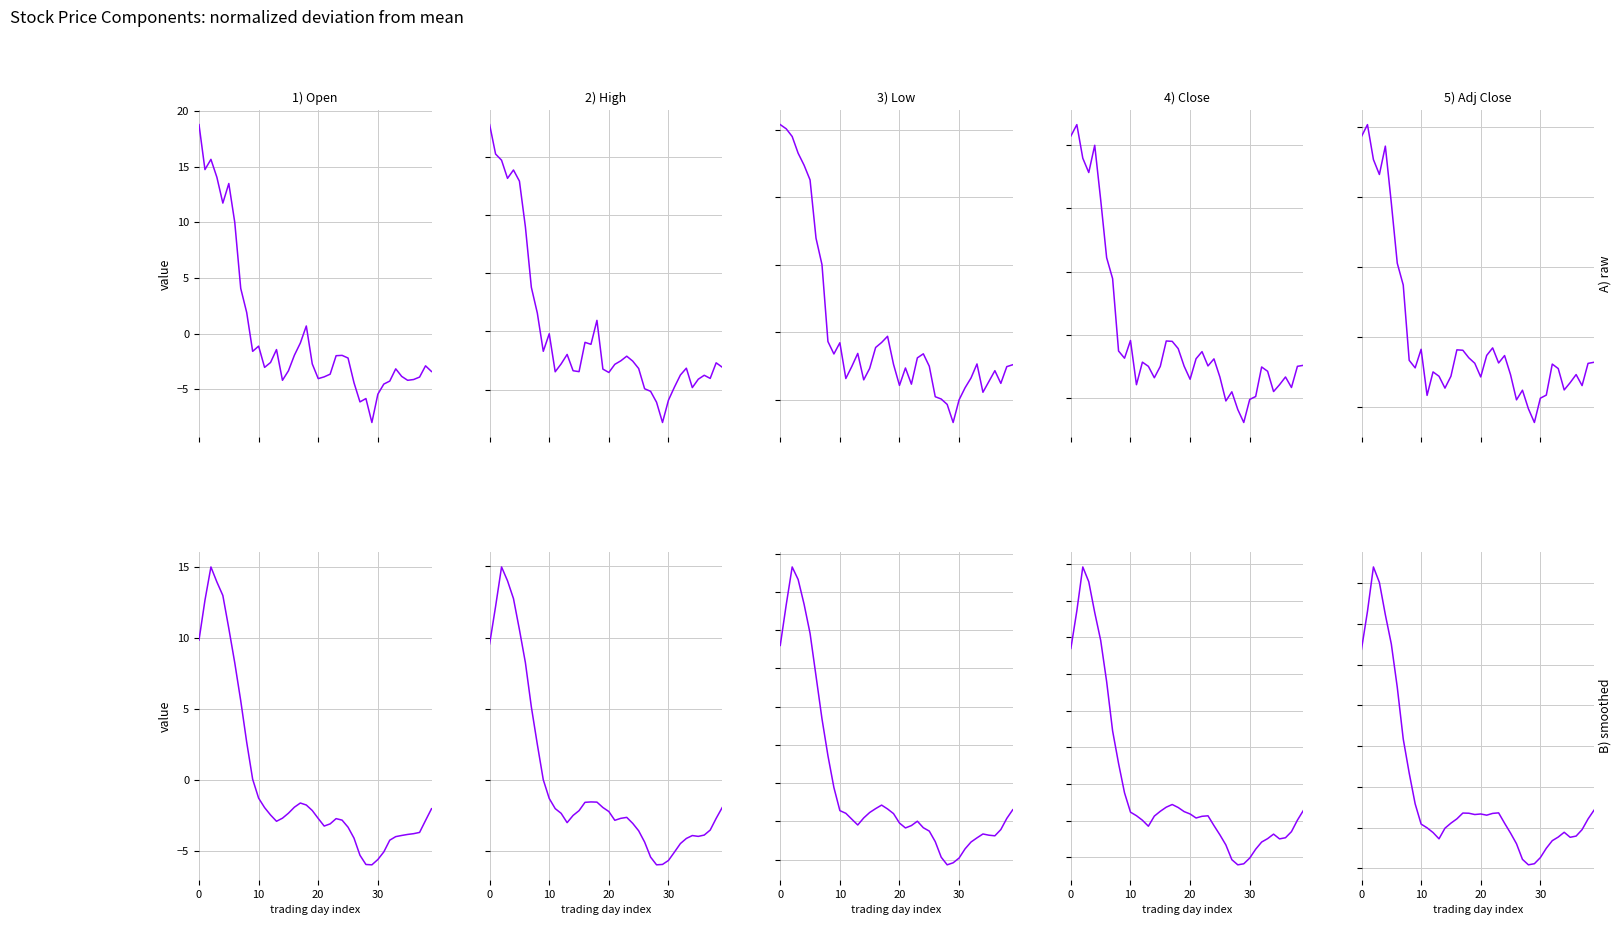

What is the sum of all Adj Close values?

-7.7